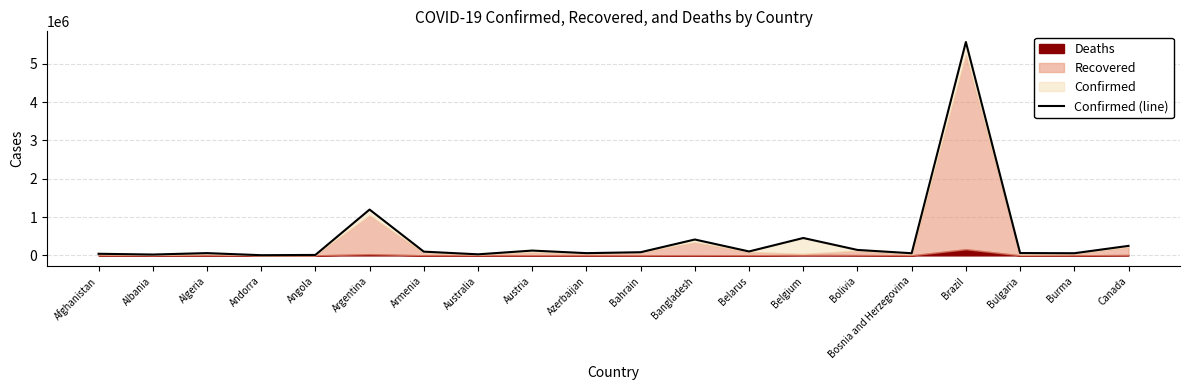

What is the ratio of the value at Canada to the value at Burma?

4.4